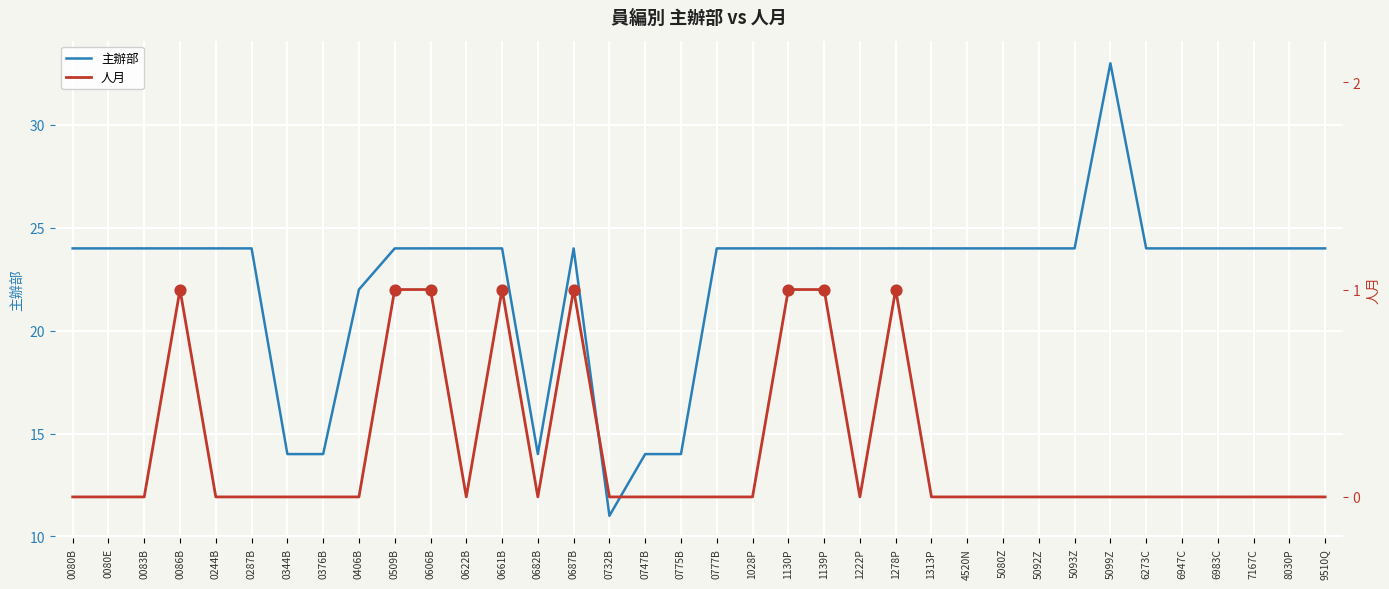

At which category is the sum across all series the highest?

5099Z